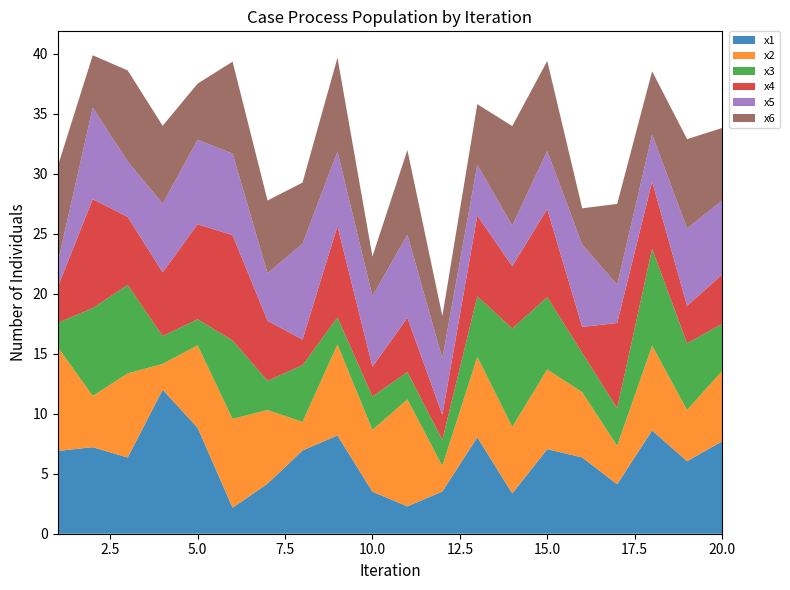

Reading right to left, extract all data points from this chart.

x1: 7.7	6.0	8.6	4.1	6.4	7.0	3.4	8.0	3.5	2.3	3.5	8.2	6.9	4.2	2.2	8.8	12.0	6.4	7.2	6.9
x2: 5.9	4.3	7.1	3.2	5.4	6.6	5.5	6.7	2.1	8.9	5.1	7.6	2.4	6.1	7.4	6.9	2.2	7.0	4.3	8.7
x3: 3.9	5.5	8.1	3.1	3.3	6.0	8.2	5.0	2.2	2.3	2.8	2.3	4.7	2.4	6.5	2.2	2.3	7.4	7.3	2.0
x4: 4.1	3.1	5.6	7.1	2.2	7.3	5.2	6.7	2.1	4.5	2.5	7.6	2.1	5.0	8.8	7.9	5.3	5.7	9.1	3.0
x5: 6.2	6.4	3.9	3.2	6.9	4.8	3.4	4.2	4.7	6.9	5.9	6.2	8.0	4.0	6.8	7.0	5.7	4.6	7.6	2.0
x6: 6.0	7.4	5.3	6.7	3.0	7.5	8.3	5.0	3.5	7.1	3.3	7.8	5.1	6.1	7.7	4.7	6.5	7.6	4.4	8.0